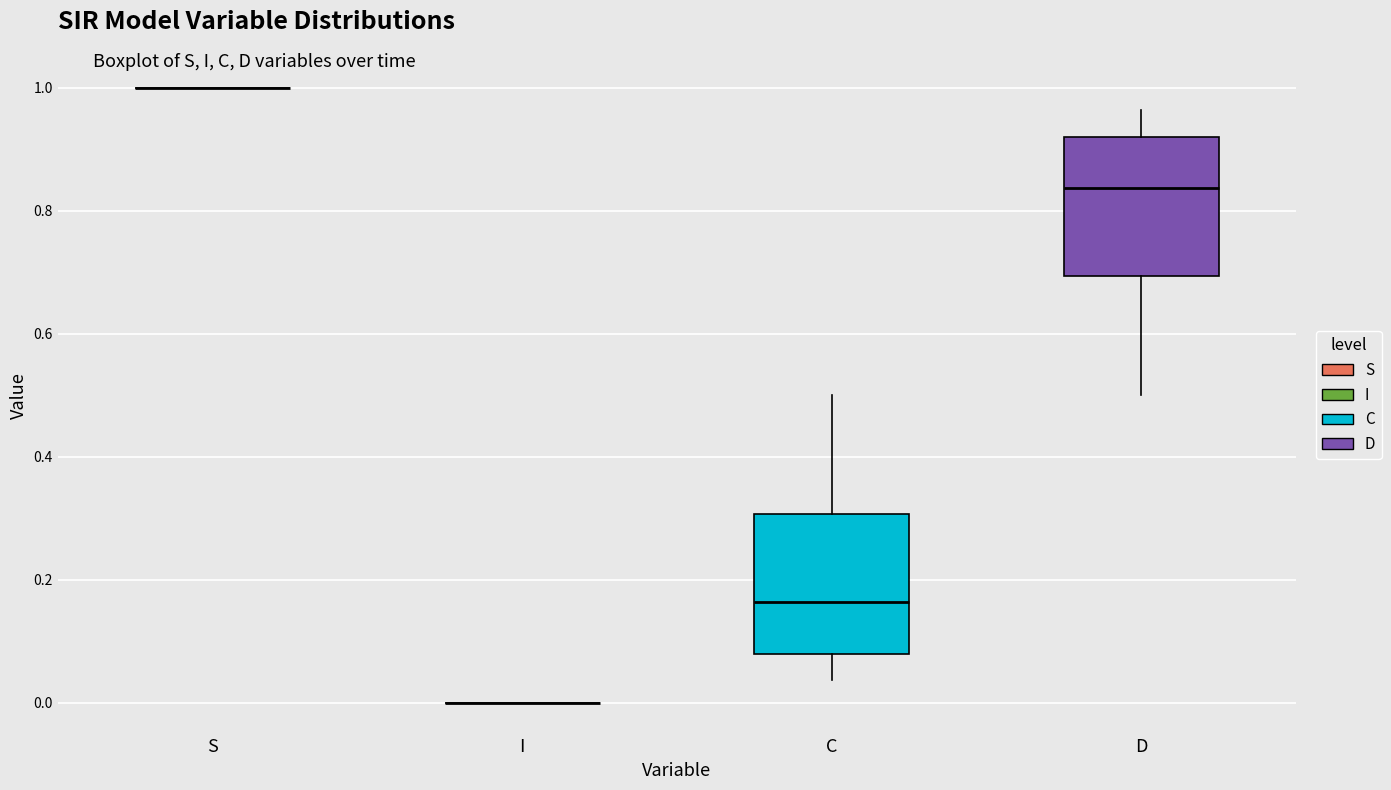

Where is the upper edge of the box for C on the y-axis? The values are not printed on the chart, so give them approximately, as read against the axis.

0.30